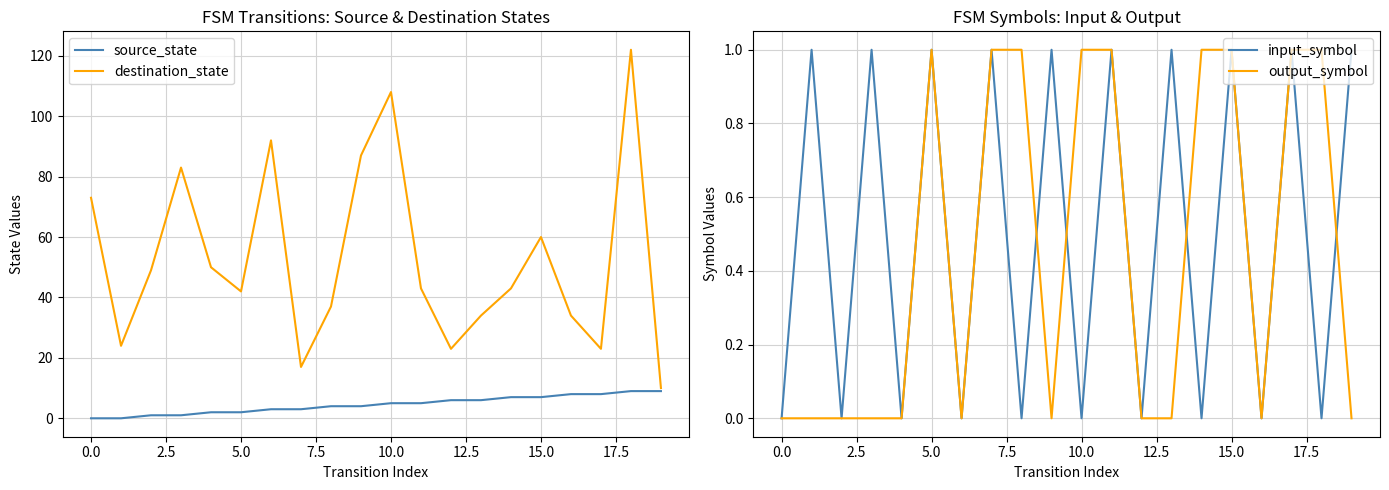

What is the highest value of the destination_state series?

122